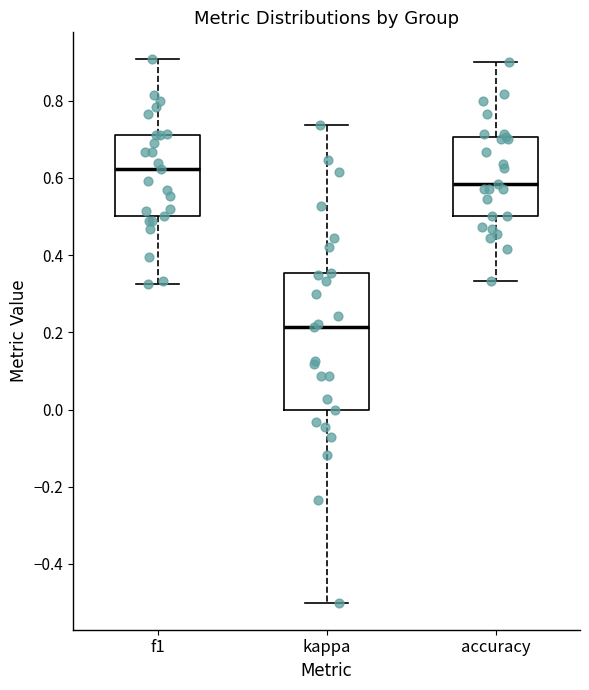

Reading left to right, transcribe this box plot: for each box, give where its median line is, the range the box spans, and where its two whiskers end, as read against the y-axis. The values are not printed on the chart, so give them approximately, as read against the axis.

f1: median 0.62, box 0.50 to 0.72, whiskers 0.32 to 0.90
kappa: median 0.22, box 0.00 to 0.36, whiskers -0.50 to 0.74
accuracy: median 0.58, box 0.50 to 0.70, whiskers 0.34 to 0.90